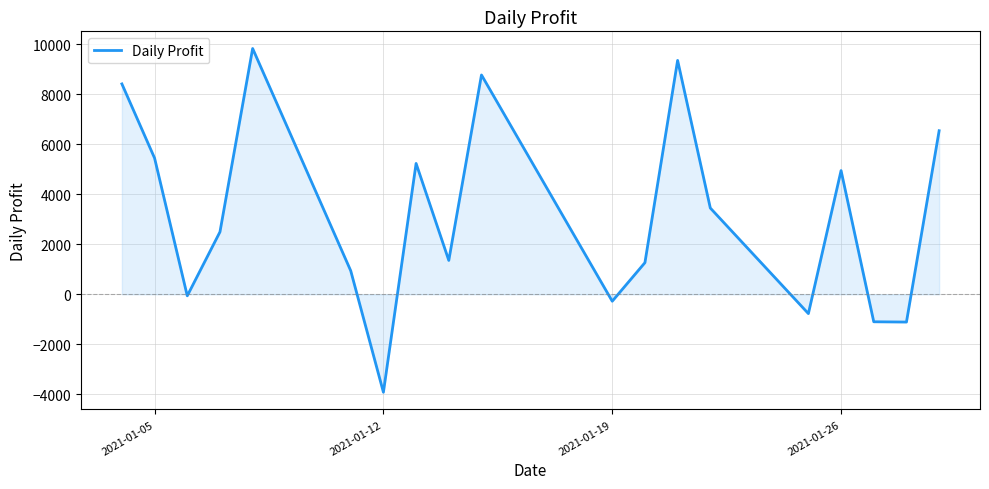

What is the average value?

3198